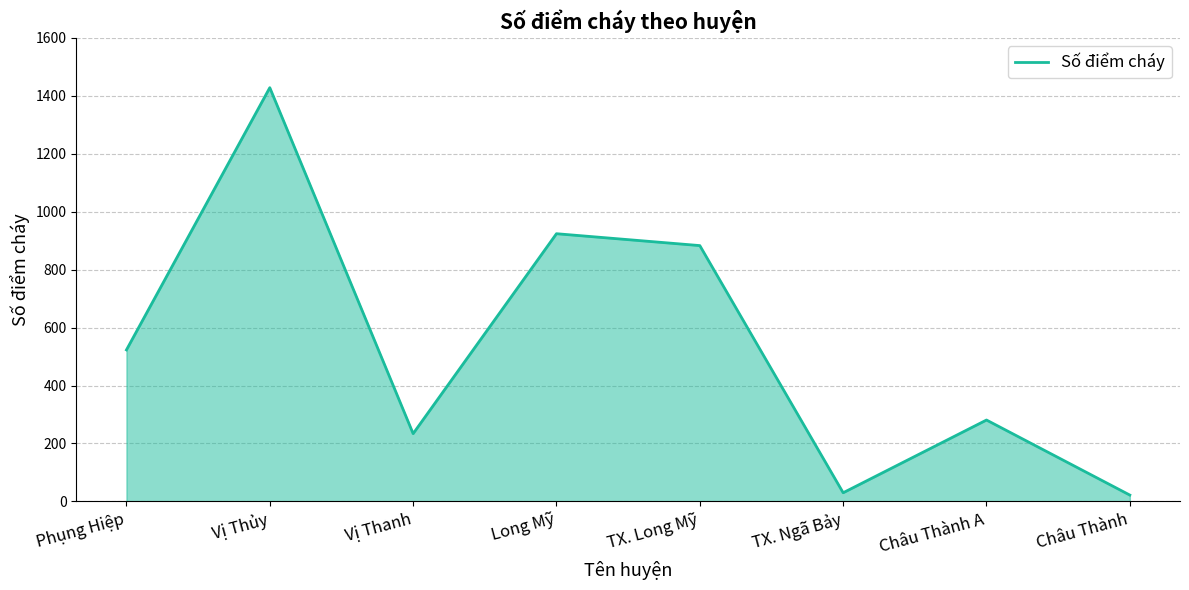

The value at Vị Thủy is 1428. True or false?

True